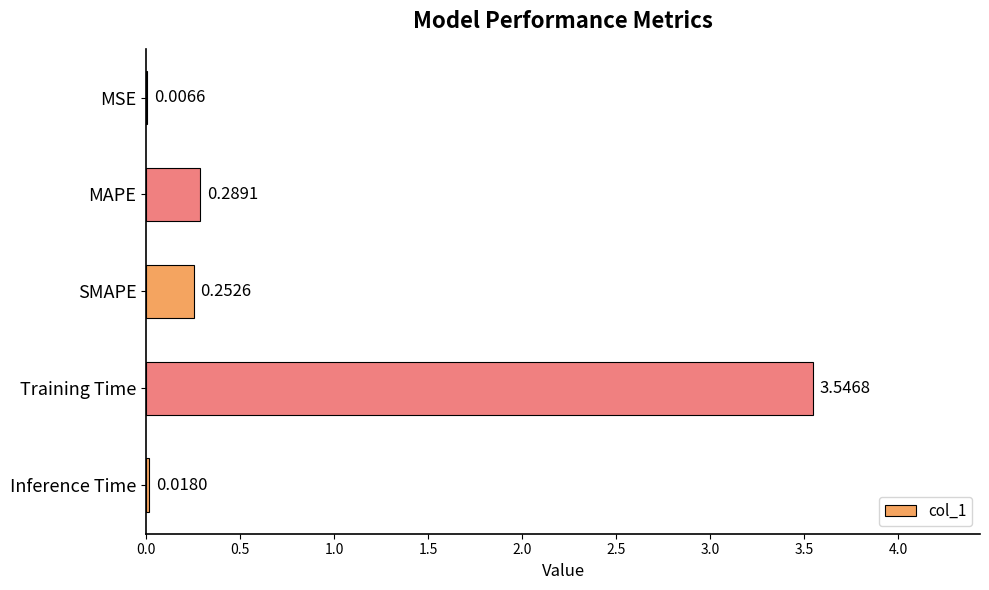

Which category has the highest value across all series?

Training Time